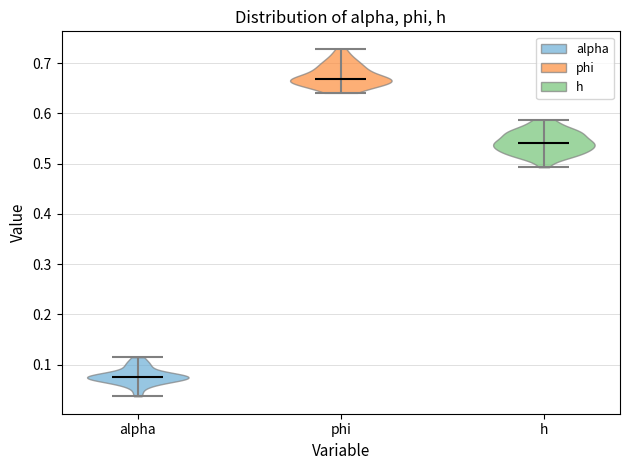

Reading left to right, read every violin against the y-axis: where its median line is, and the lowest and highest points it reaches. The values are not printed on the chart, so give them approximately, as read against the axis.

alpha: median line 0.08, lowest point 0.04, highest point 0.11
phi: median line 0.67, lowest point 0.64, highest point 0.73
h: median line 0.54, lowest point 0.49, highest point 0.59